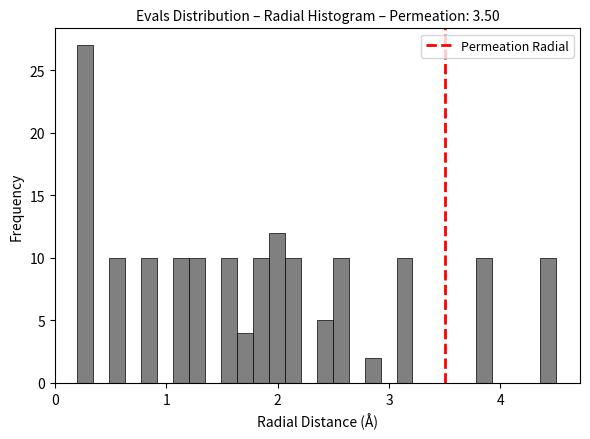

Around what value on the x-axis is the tallest bar? Give the approximate position of its centre, as read against the axis.

0.3